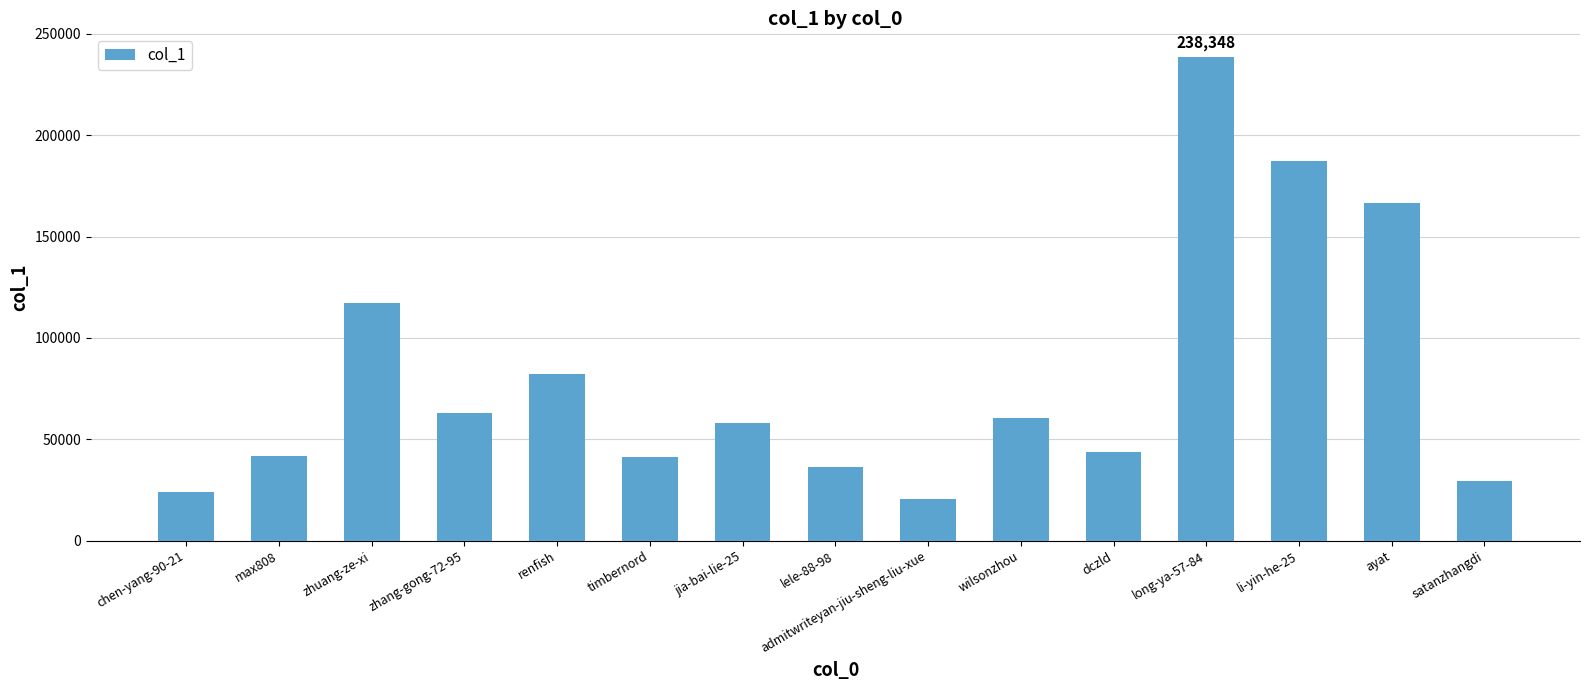

What is the difference between the second highest and minimum values?

166821